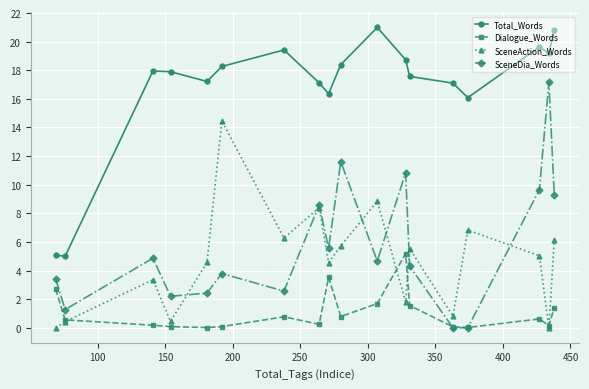

What is the average value of the SceneDia_Words series?

5.7